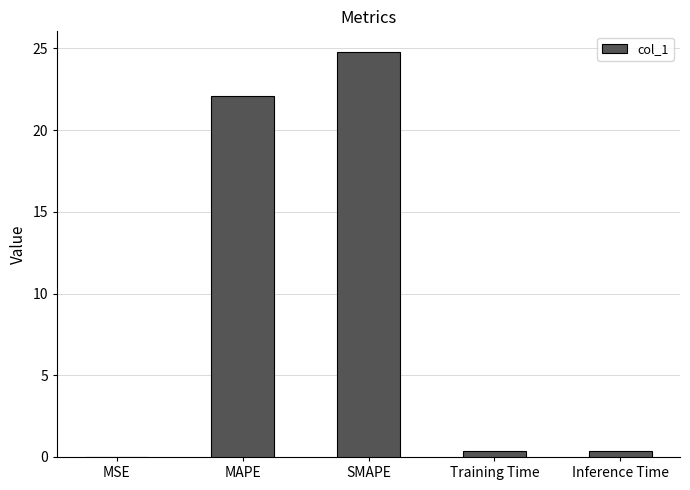

At which label is the value closest to 12?

MAPE